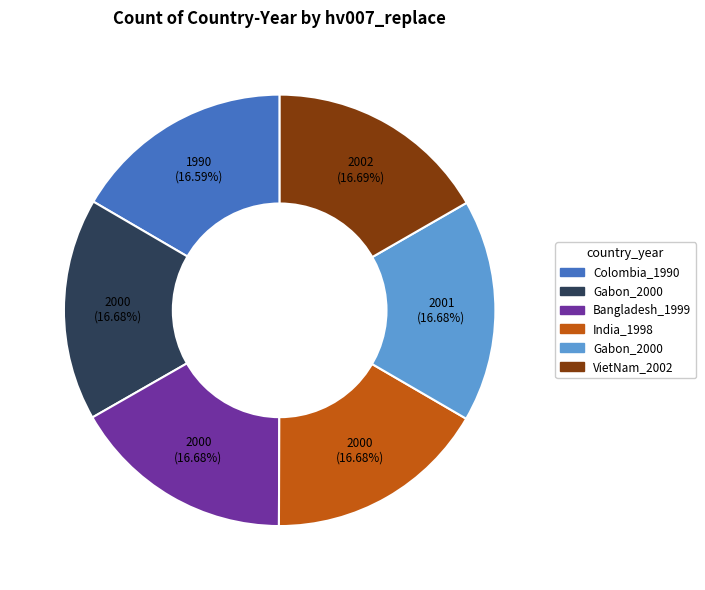

How many slices are in this pie chart?

6